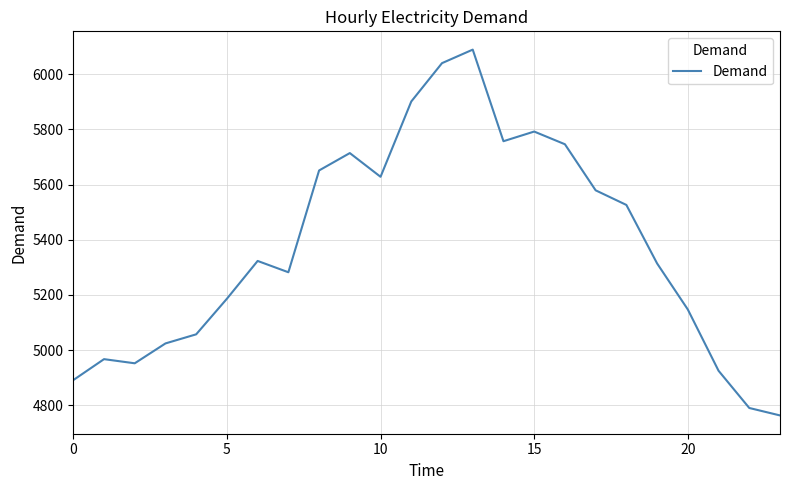

What is the maximum value shown in the chart?

6089